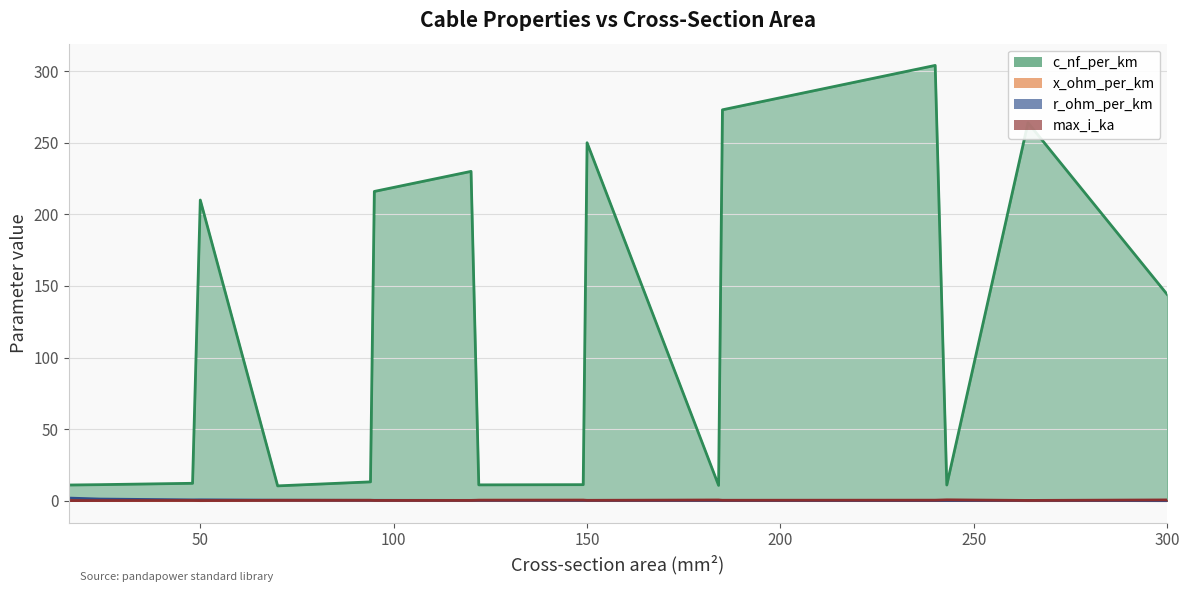

In x_ohm_per_km, how many points are higher than both neighbors (excluding endpoints)?

4